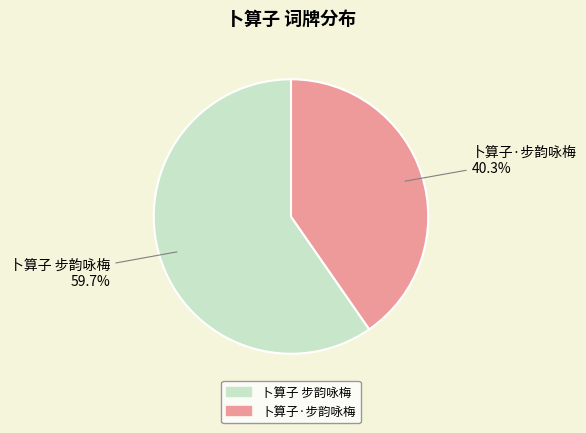

Count the number of slices in the pie.

2